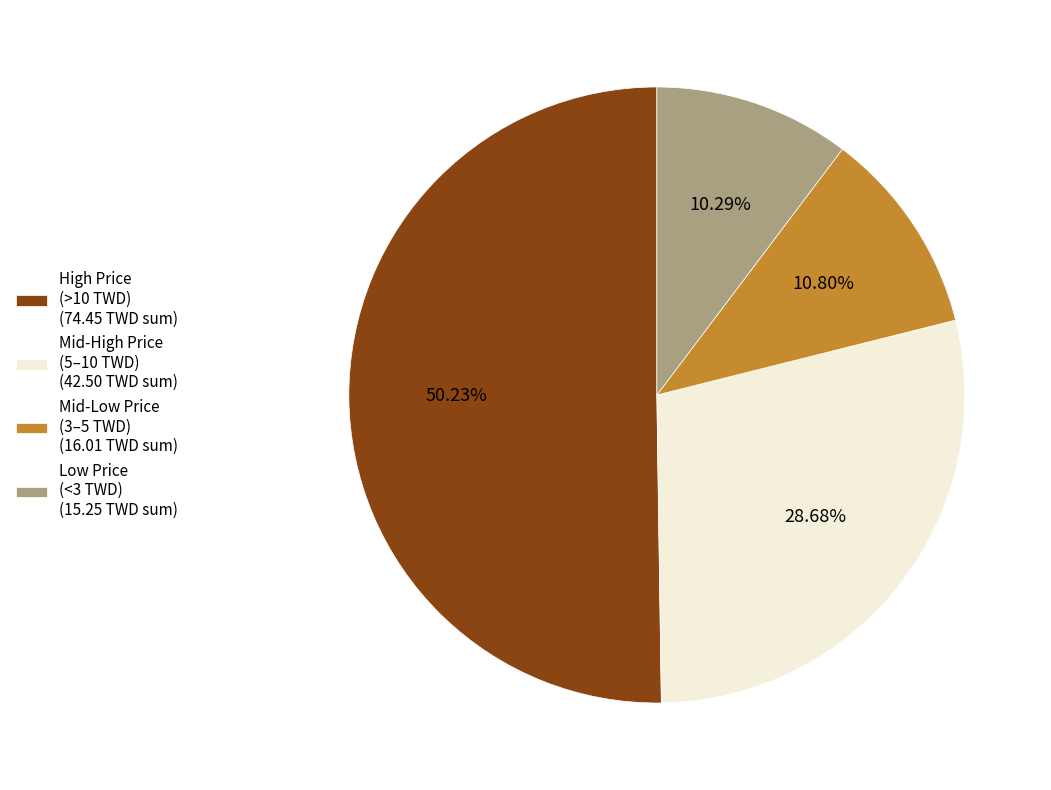

How many segments does this pie chart have?

4